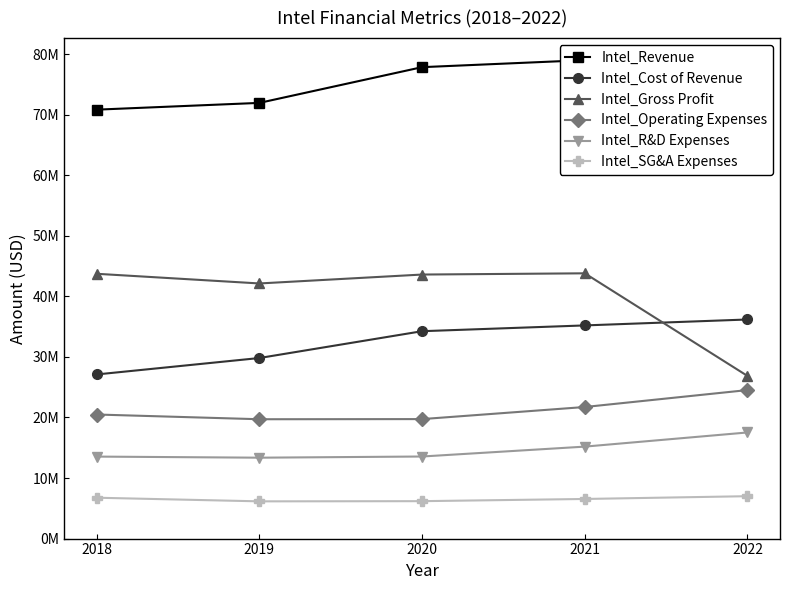

True or false: Intel_Cost of Revenue has more than 2 interior local peaks.

False